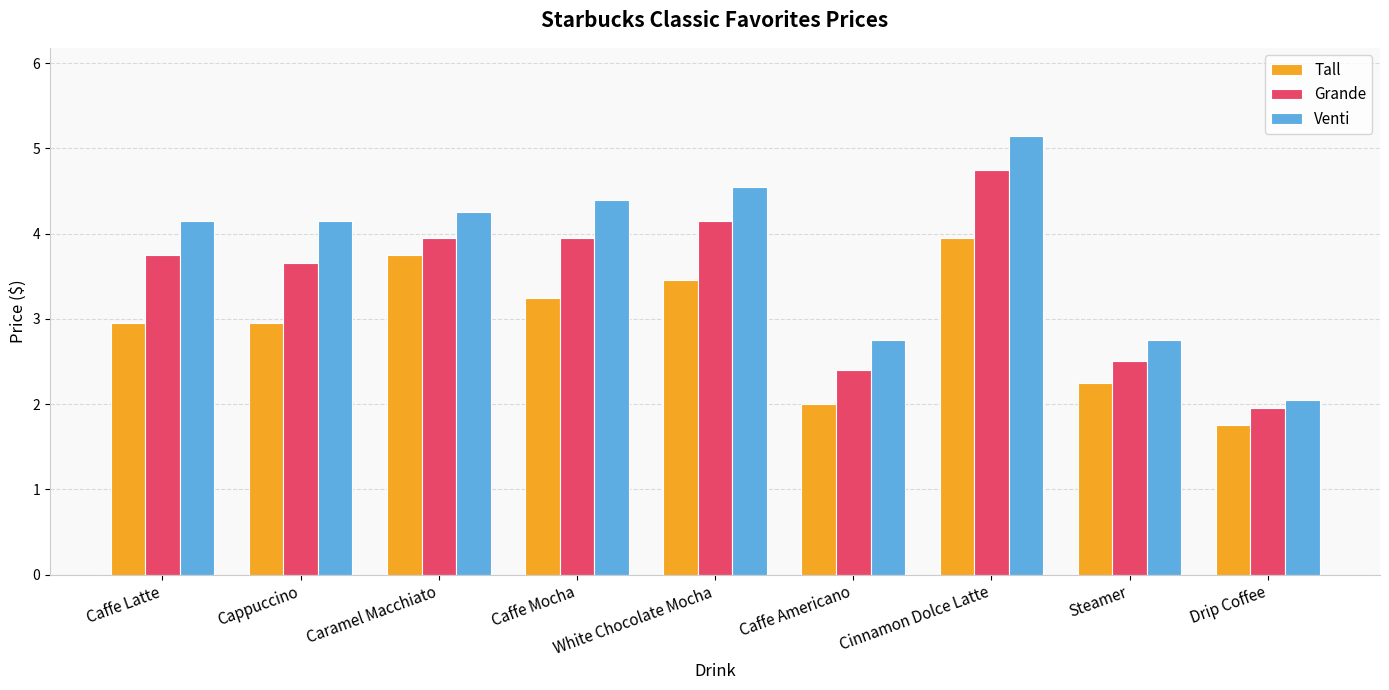

How many data points in Venti are above 4?

6